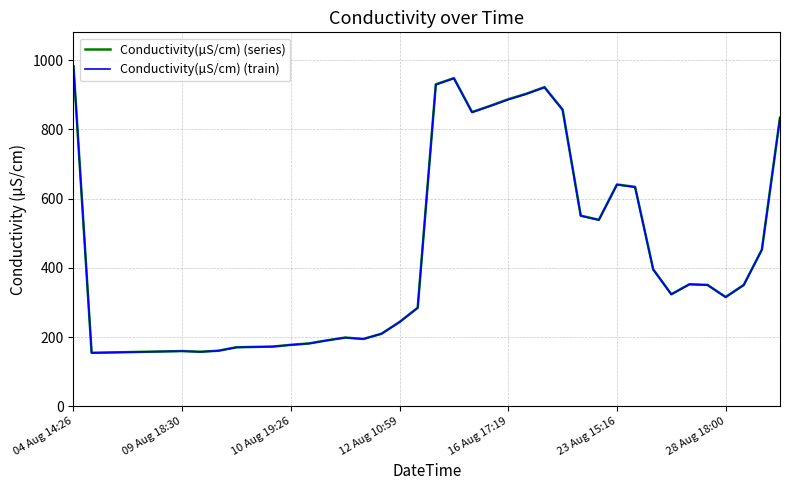

What is the minimum value shown in the chart?

154.8